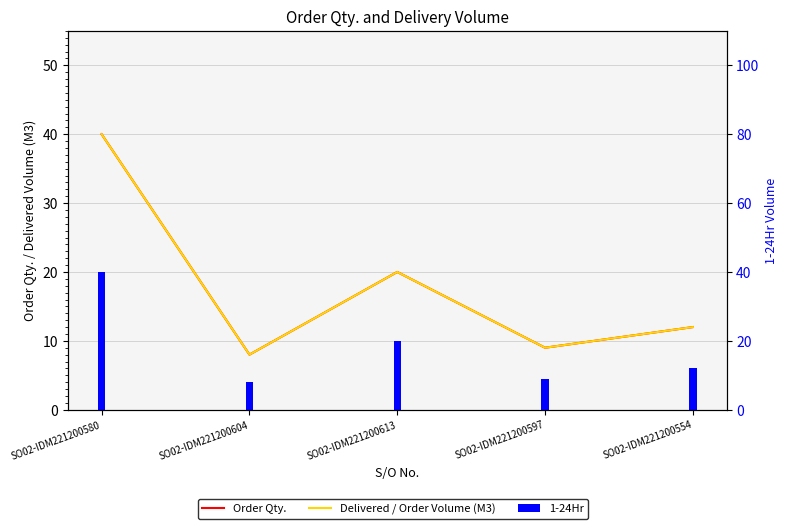

What is the label of the 5th bar from the left?

SO02-IDM221200554